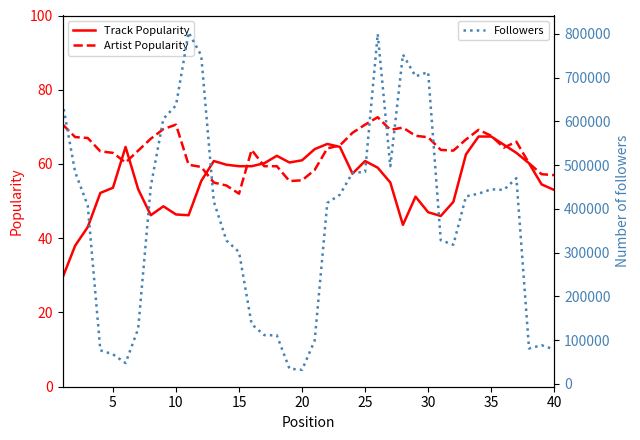

True or false: Track Popularity and Followers intersect in this chart.

False